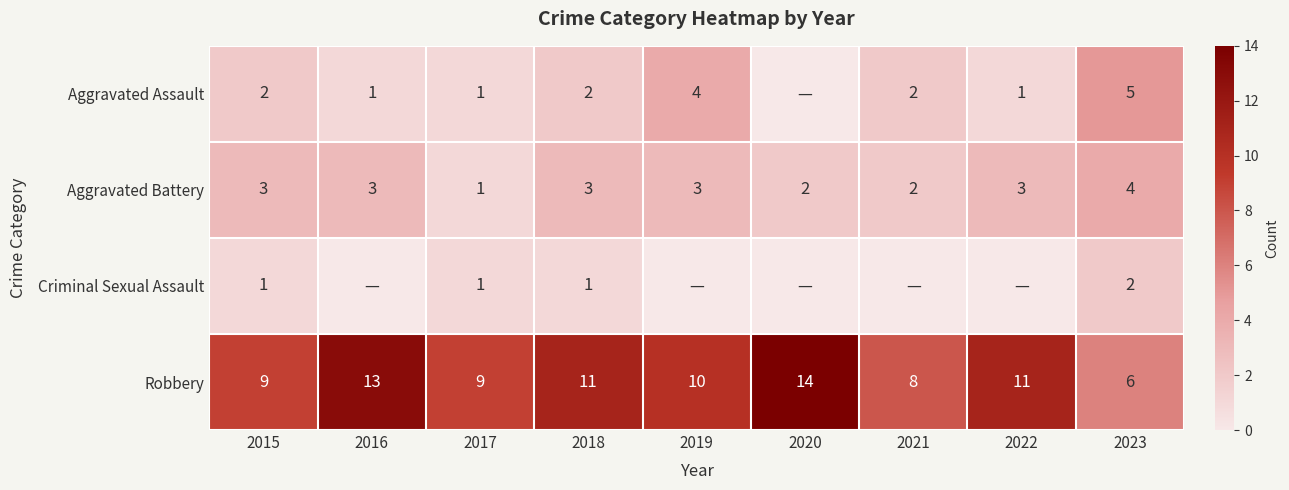

How many data points in Aggravated Battery are less than 3?

3